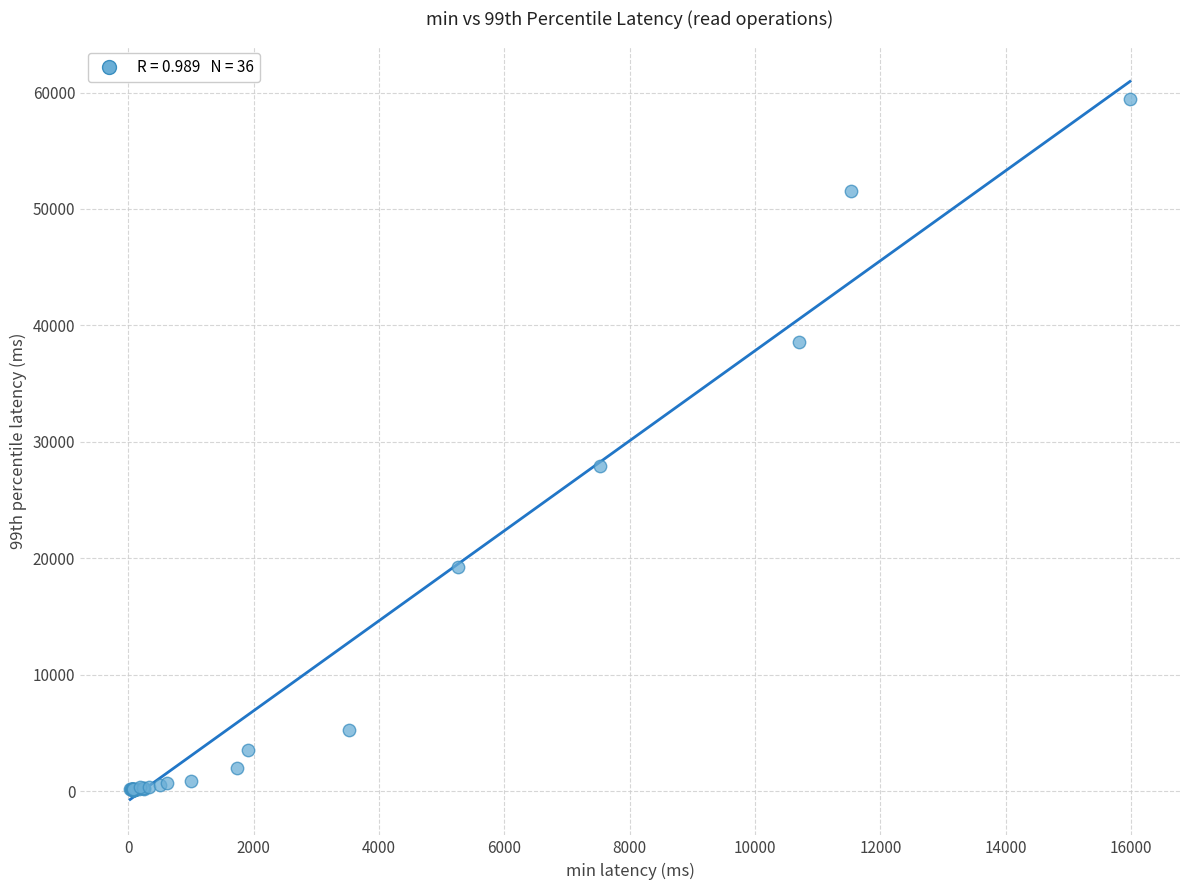

What Y value in the scatter plot is closest to 29768?

27937.5